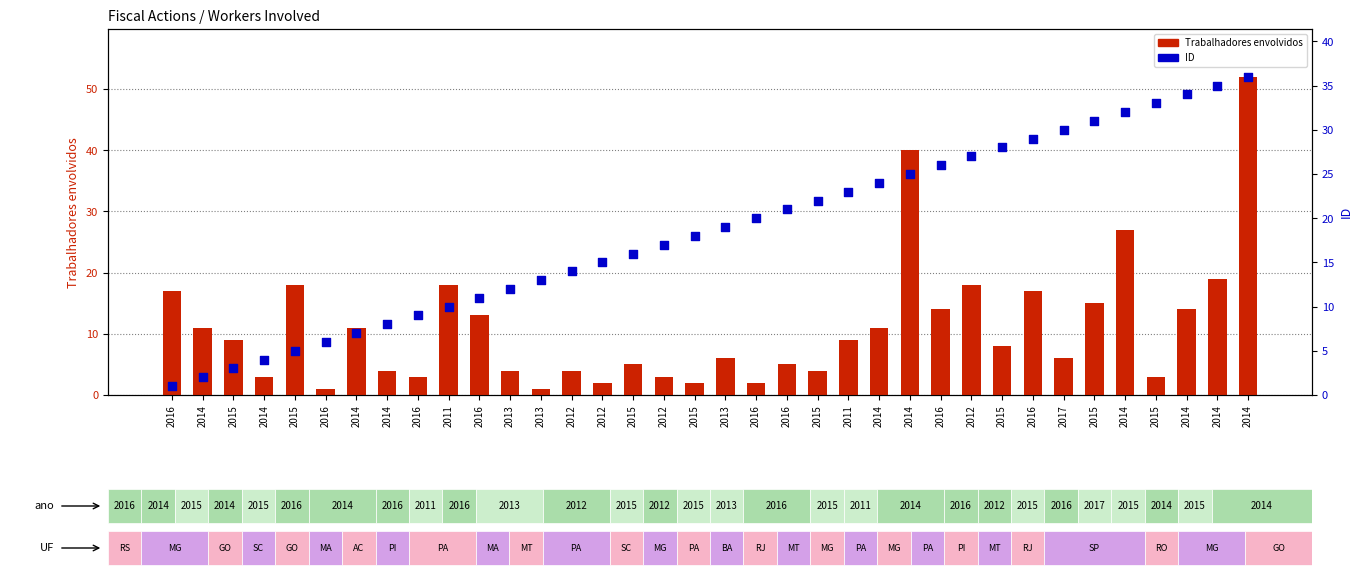

What are all the series names shown in the legend?

Trabalhadores envolvidos, ID